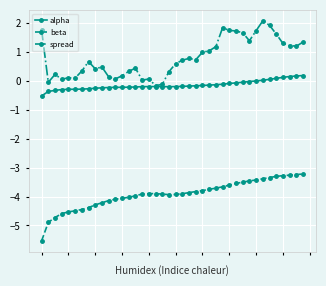

Which series has the largest total across all categories?

spread